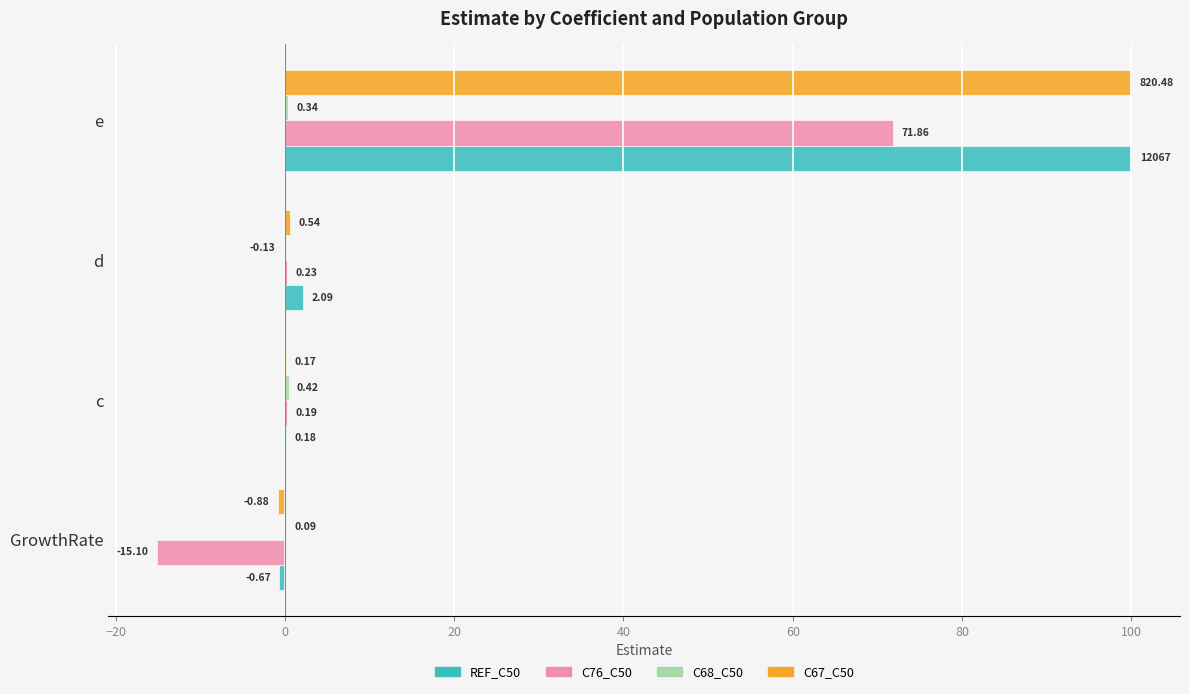

What is the total value across all series at GrowthRate?

-16.6